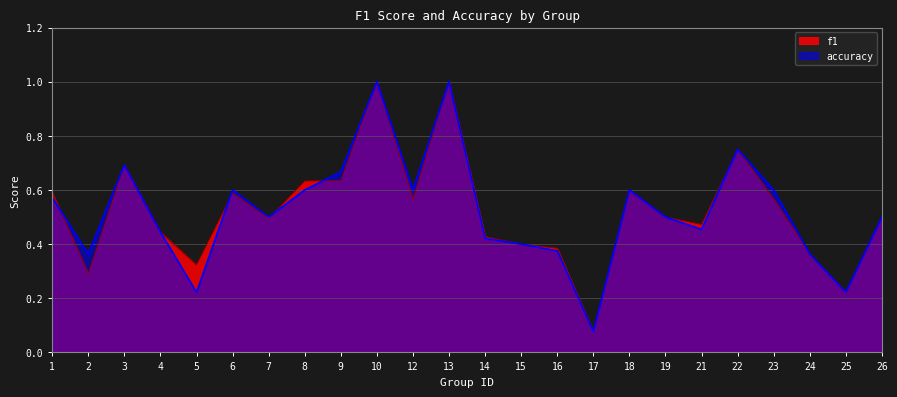

What is the difference between the maximum and minimum values in the f1 series?

0.9